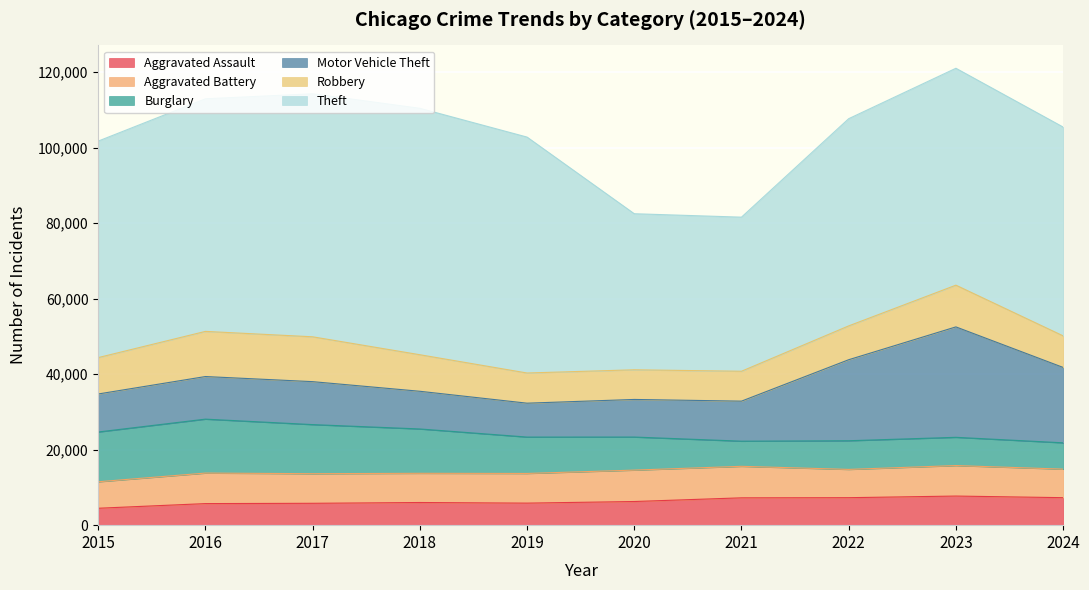

At 2018, list the series in order from largest to smallest.

Theft, Burglary, Motor Vehicle Theft, Robbery, Aggravated Battery, Aggravated Assault